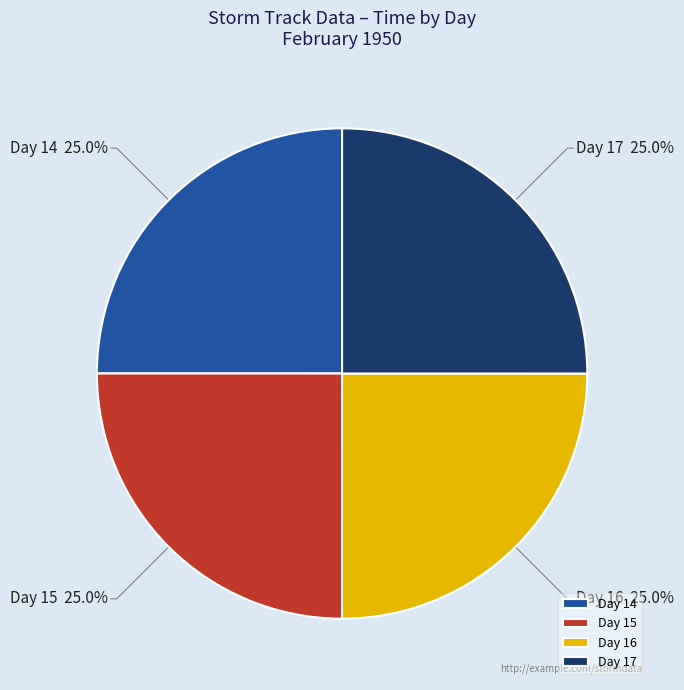

What is the ratio of the value at Day 14 to the value at Day 15?

1.0